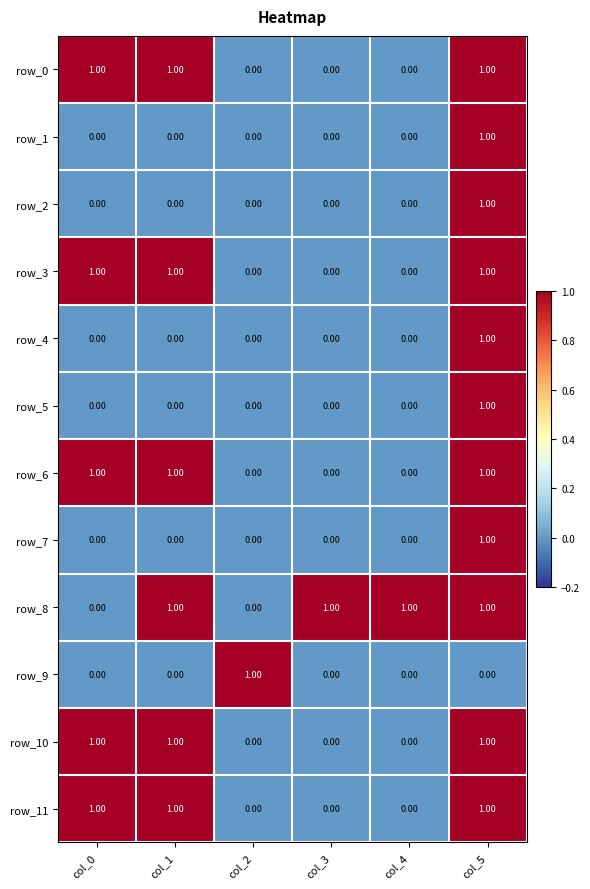

Which series changed the most between col_0 and col_1?

row_8